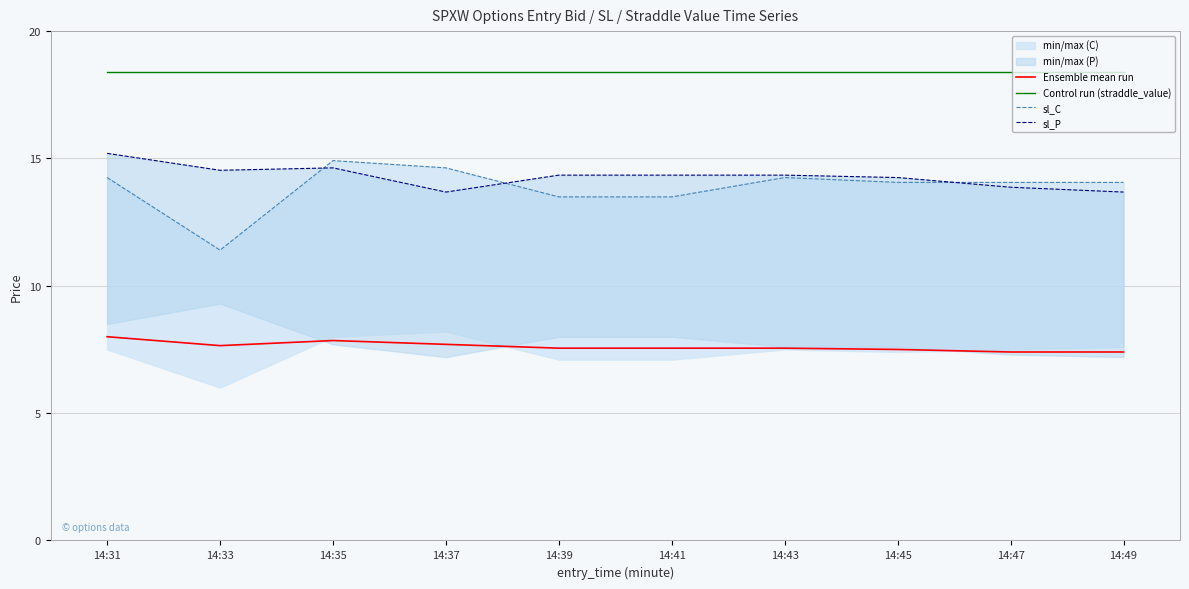

Between which two adjacent categories do sl_P and sl_C first intersect?

14:33 and 14:35